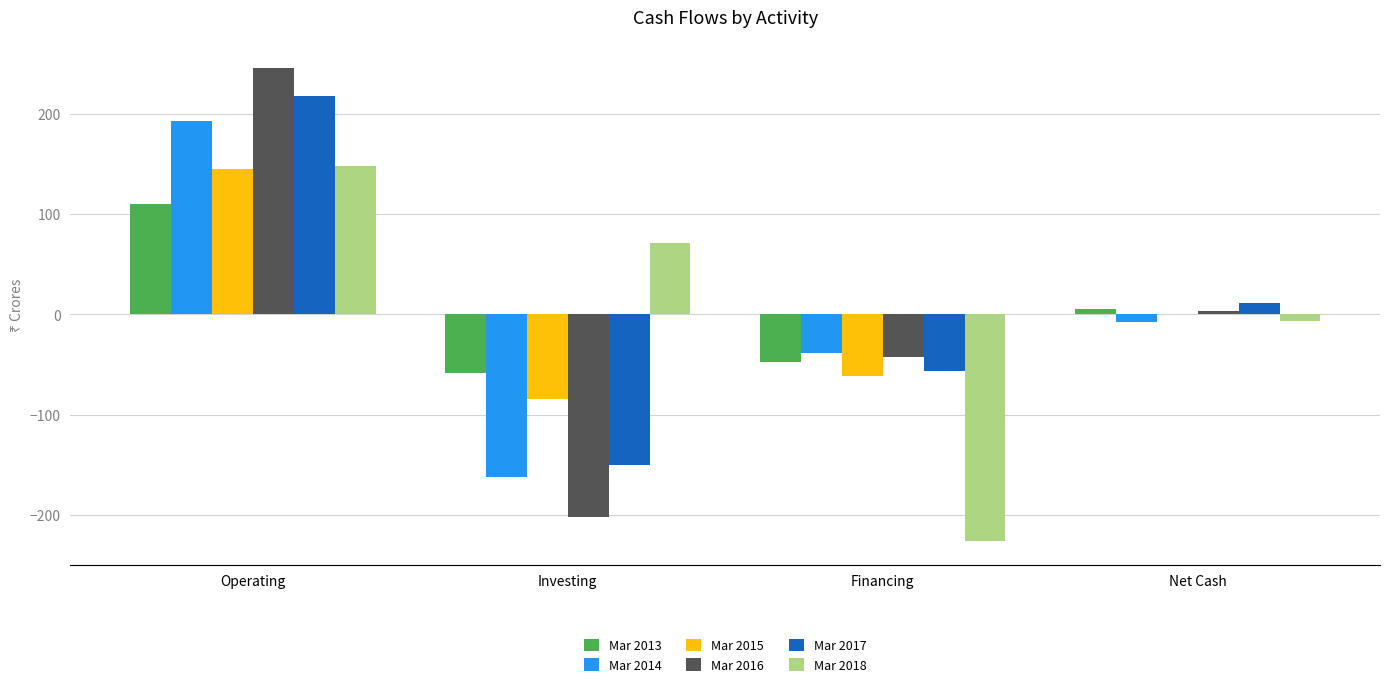

What is the maximum value for Mar 2017?

218